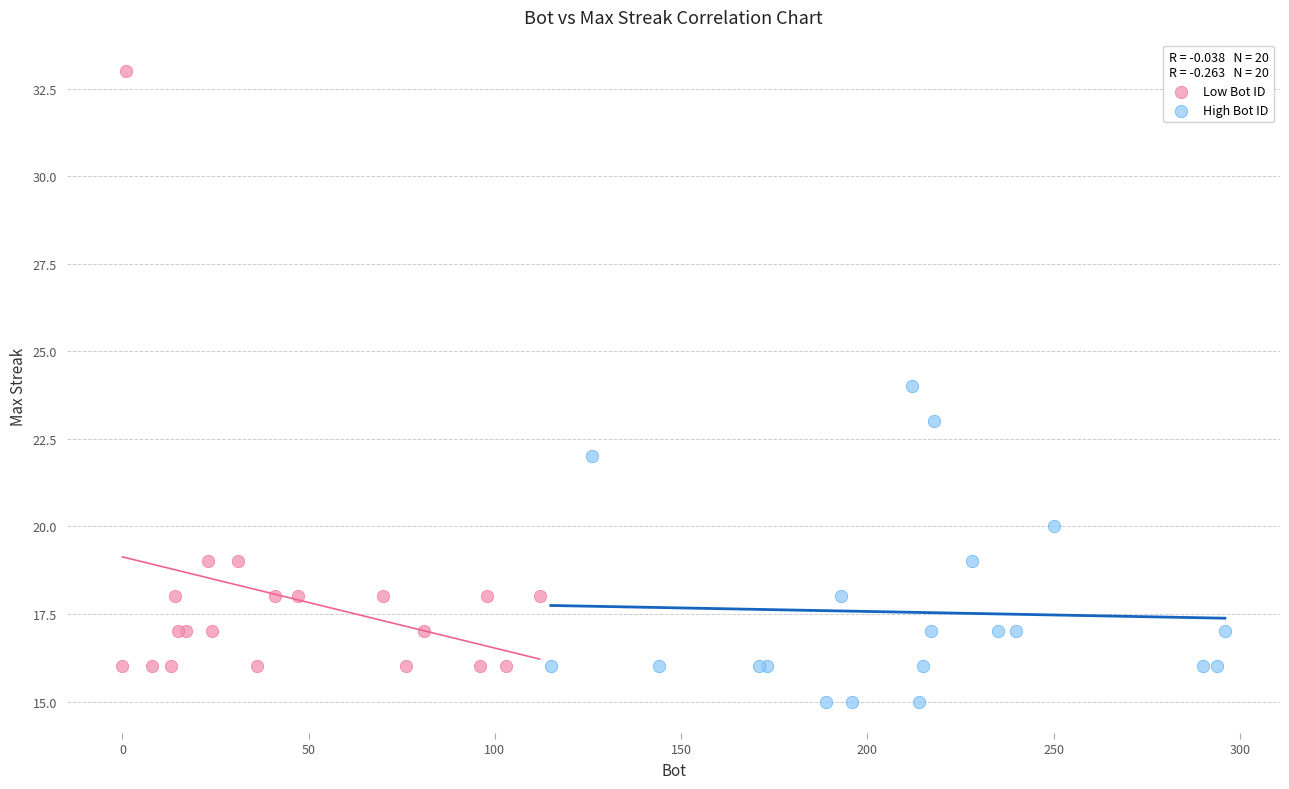

What are all the series names shown in the legend?

Low Bot ID, High Bot ID